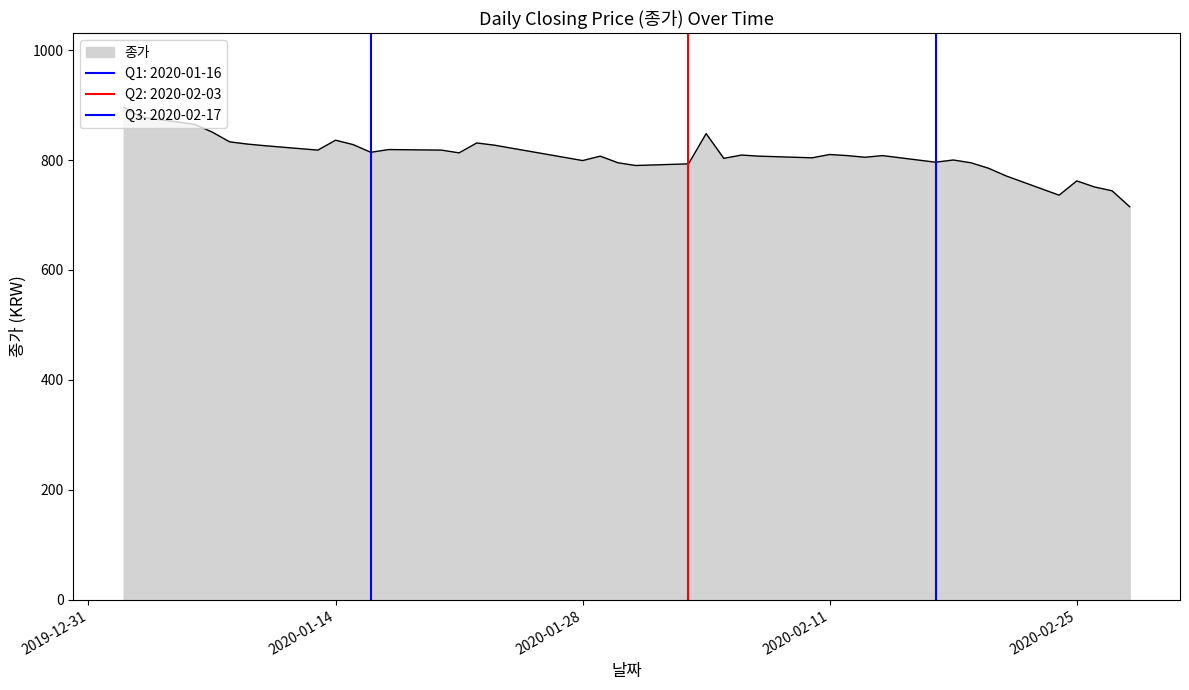

Reading left to right, what are all the values shown in this chart?

2020-01-02=896	2020-01-03=878	2020-01-06=865	2020-01-07=851	2020-01-08=833	2020-01-09=829	2020-01-10=826	2020-01-13=818	2020-01-14=836	2020-01-15=828	2020-01-16=814	2020-01-17=819	2020-01-20=818	2020-01-21=813	2020-01-22=831	2020-01-23=827	2020-01-28=799	2020-01-29=807	2020-01-30=795	2020-01-31=790	2020-02-03=793	2020-02-04=848	2020-02-05=803	2020-02-06=809	2020-02-07=807	2020-02-10=804	2020-02-11=810	2020-02-12=808	2020-02-13=805	2020-02-14=808	2020-02-17=796	2020-02-18=800	2020-02-19=795	2020-02-20=785	2020-02-21=771	2020-02-24=736	2020-02-25=762	2020-02-26=751	2020-02-27=744	2020-02-28=715